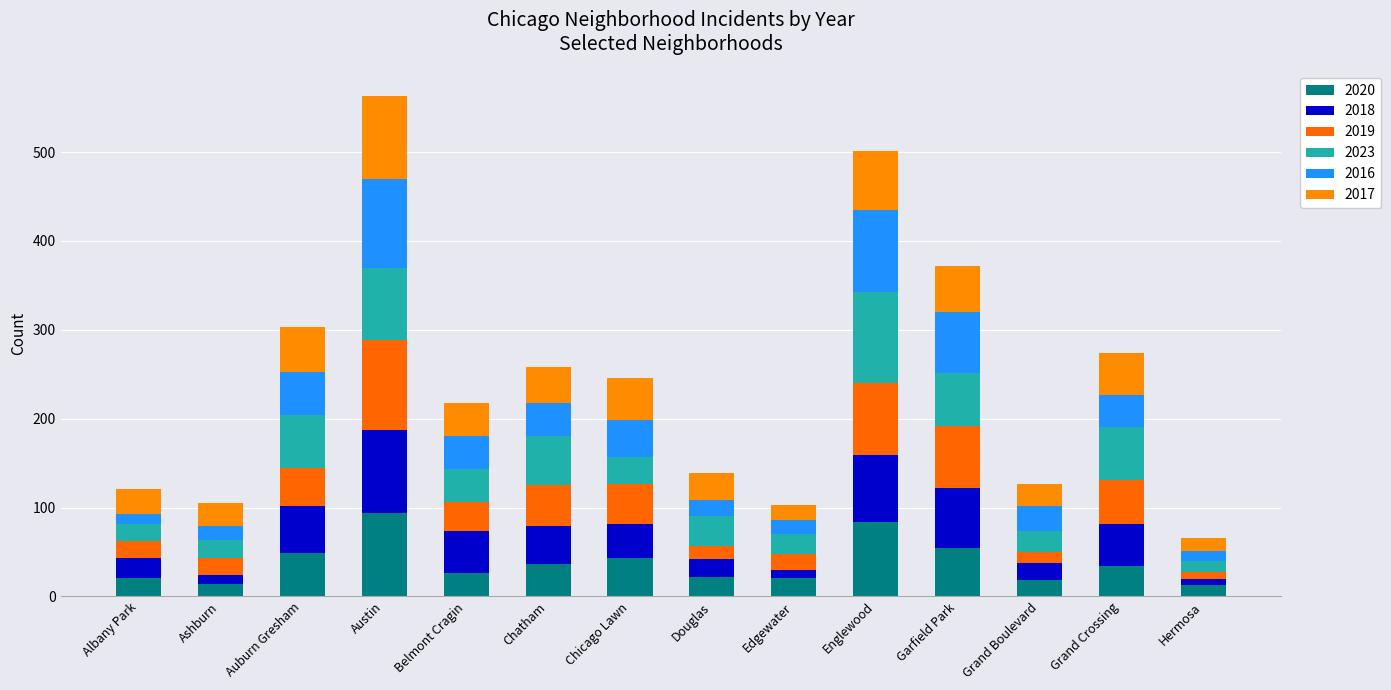

Does the chart contain any negative values?

No